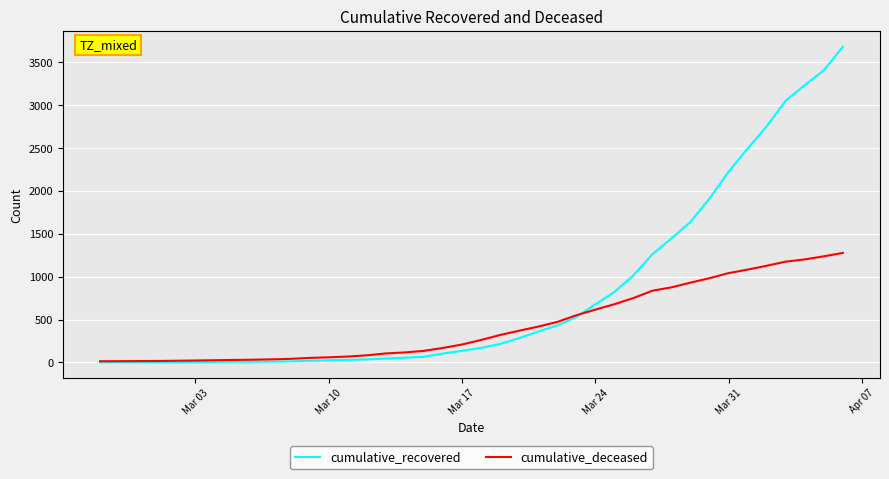

True or false: cumulative_recovered and cumulative_deceased intersect in this chart.

True